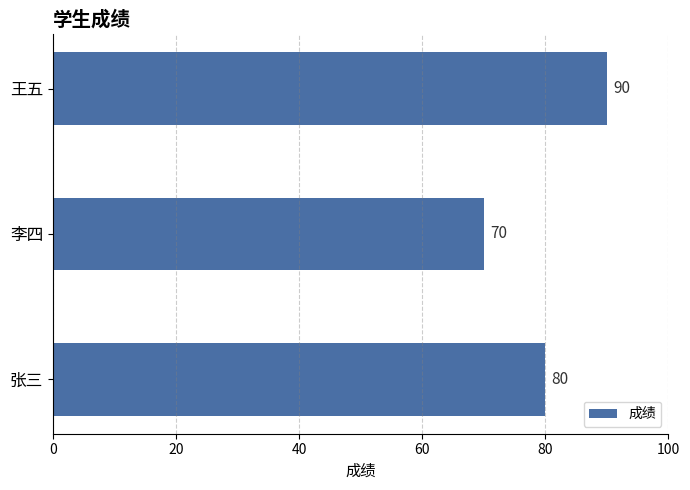

Approximately how many times larger is the value at 张三 compared to 王五?

0.9